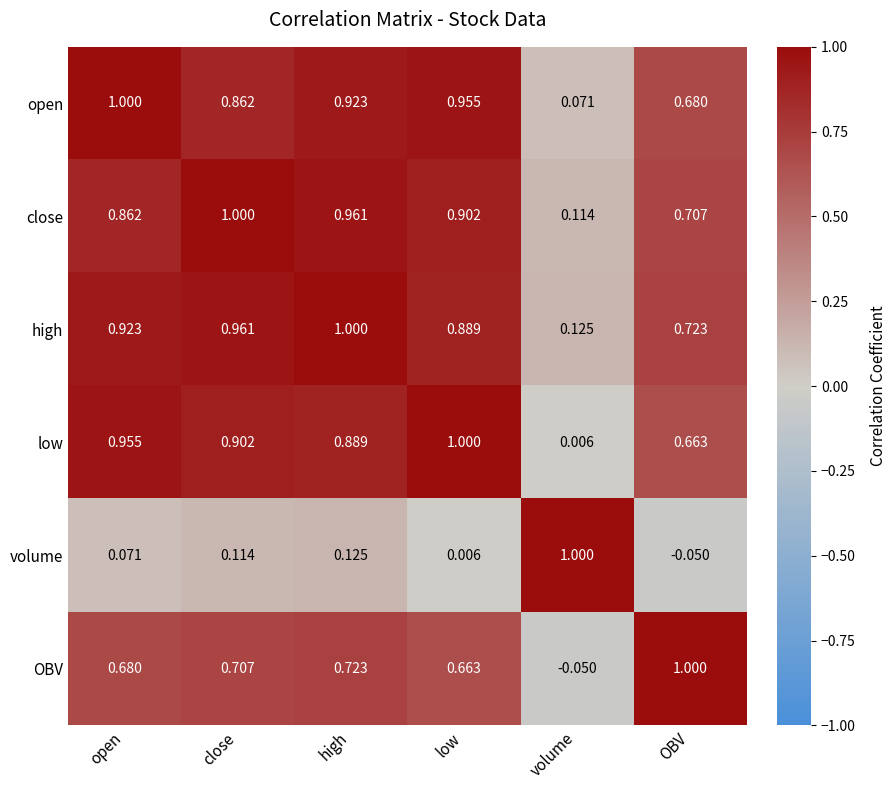

At which label does close reach its peak?

close